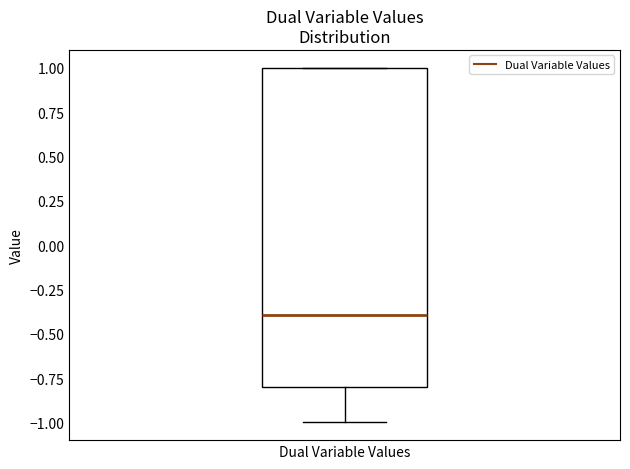

Where does the median line of the box for Dual Variable Values sit on the y-axis? The values are not printed on the chart, so give them approximately, as read against the axis.

-0.4